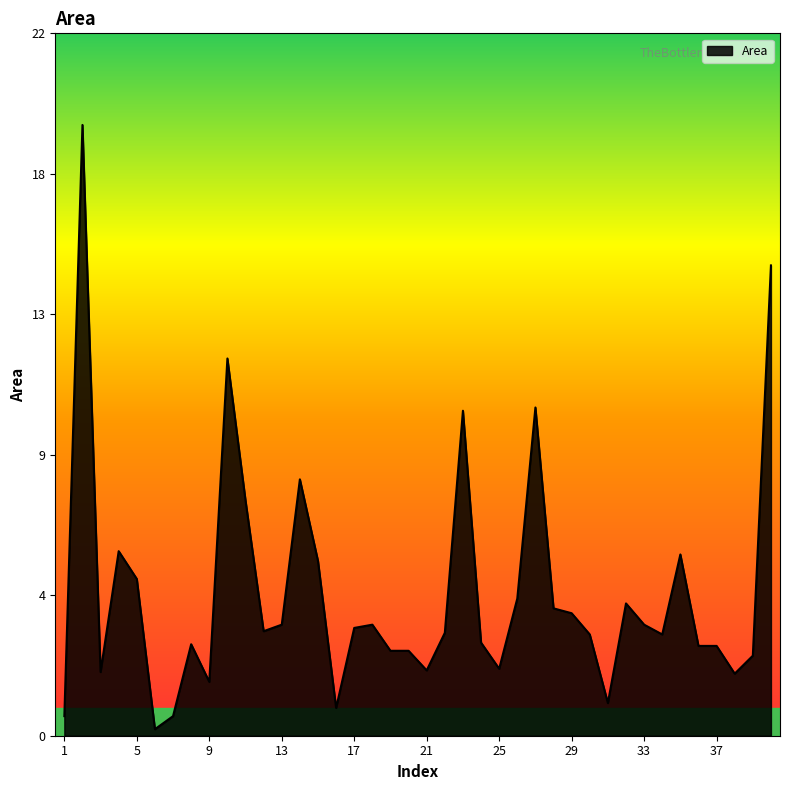

Reading left to right, extract all data points from this chart.

0.6	19.3	2.0	5.8	4.9	0.2	0.6	2.9	1.7	11.9	7.4	3.3	3.5	8.1	5.5	0.9	3.4	3.5	2.7	2.7	2.1	3.2	10.3	2.9	2.1	4.3	10.4	4.0	3.9	3.2	1.0	4.2	3.5	3.2	5.7	2.8	2.8	2.0	2.5	14.8